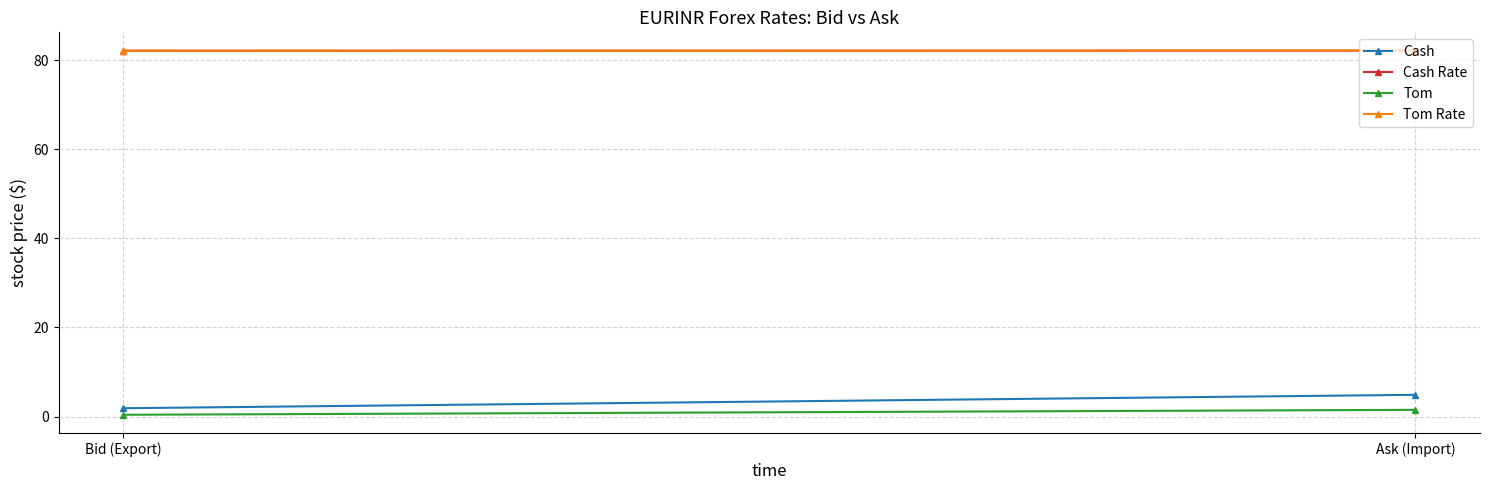

Between Ask (Import) and Bid (Export), which is larger?

Ask (Import)